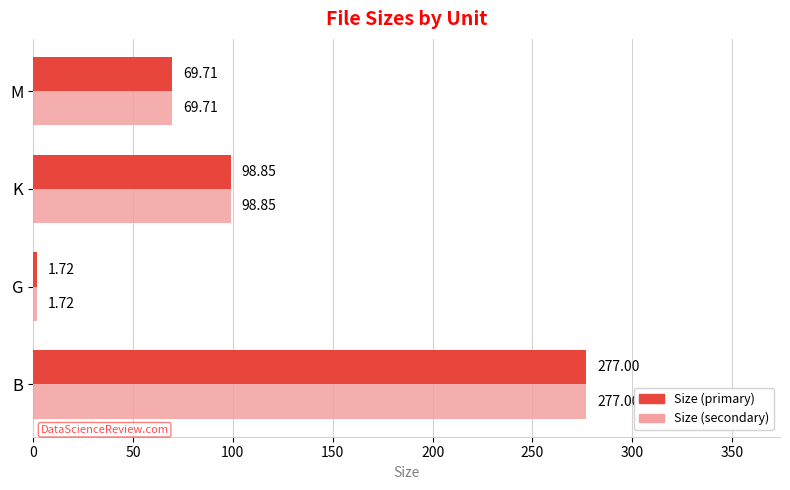

List the labels in order of Size (secondary) value, largest first.

B, K, M, G